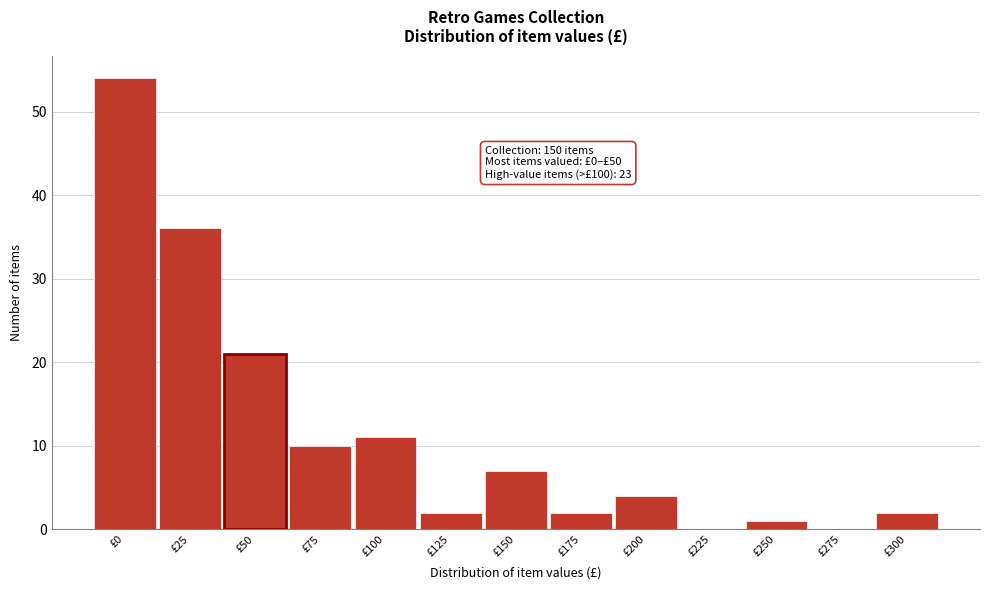

Reading left to right, extract all data points from this chart.

£0=54	£25=36	£50=21	£75=10	£100=11	£125=2	£150=7	£175=2	£200=4	£225=0	£250=1	£275=0	£300=2